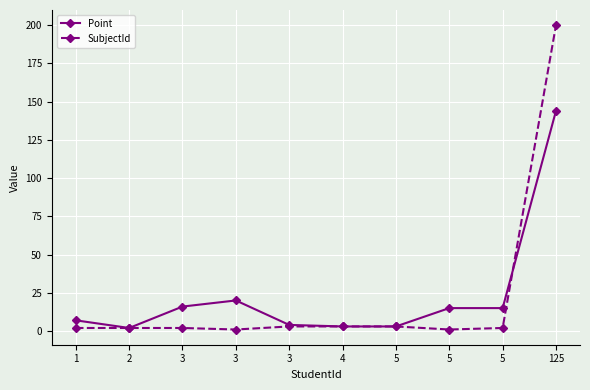

How many interior local peaks does the Point series have?

1